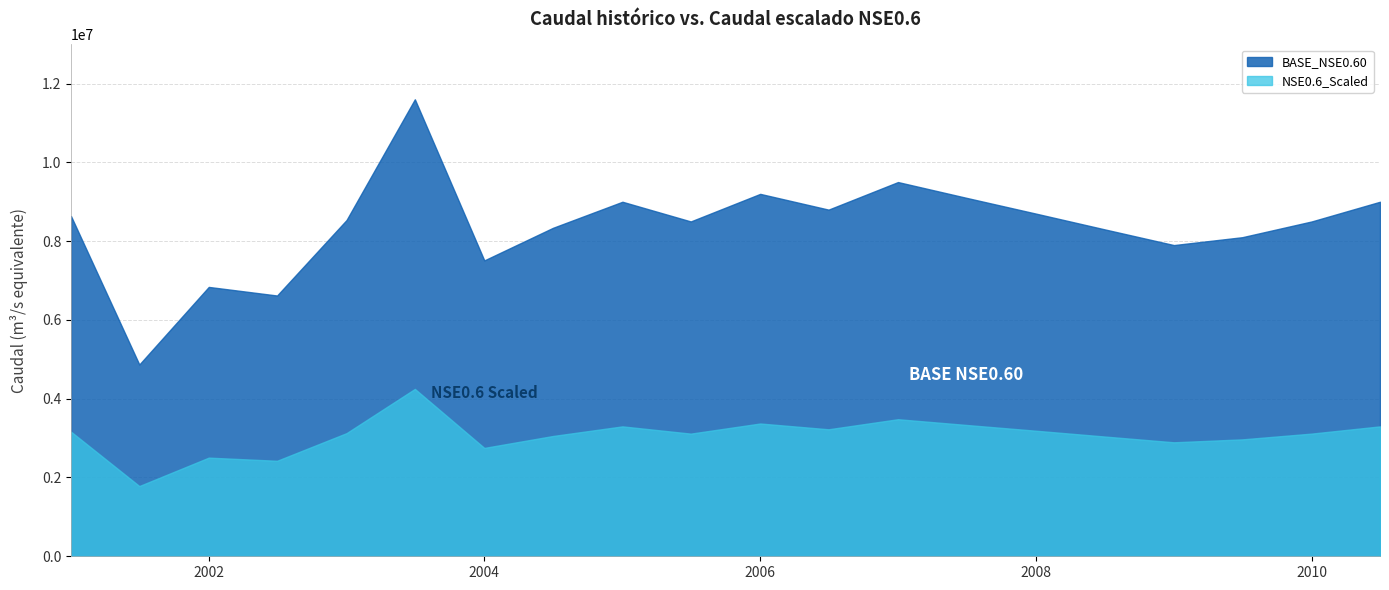

Reading right to left, what are all the values shown in this chart?

BASE_NSE0.60: 9000000	8500000	8100000	7900000	8300000	8700000	9100000	9500000	8800000	9200000	8500000	9000000	8338296	7510989	11601313	8535868	6619647	6837867	4868024	8637744
NSE0.6_Scaled: 3297600	3114250	2967630	2893490	3040470	3187740	3333810	3479300	3223680	3370640	3113700	3297600	3053654	2750677	4248638	3126009	2424250	2504166	1782770	3163318